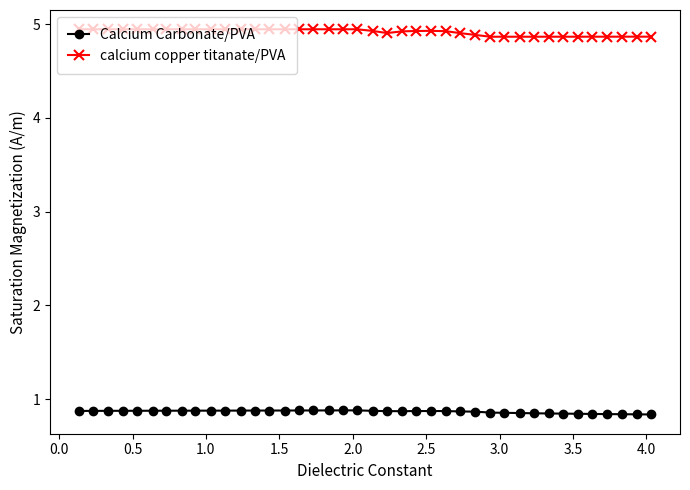

True or false: calcium copper titanate/PVA and Calcium Carbonate/PVA intersect in this chart.

False